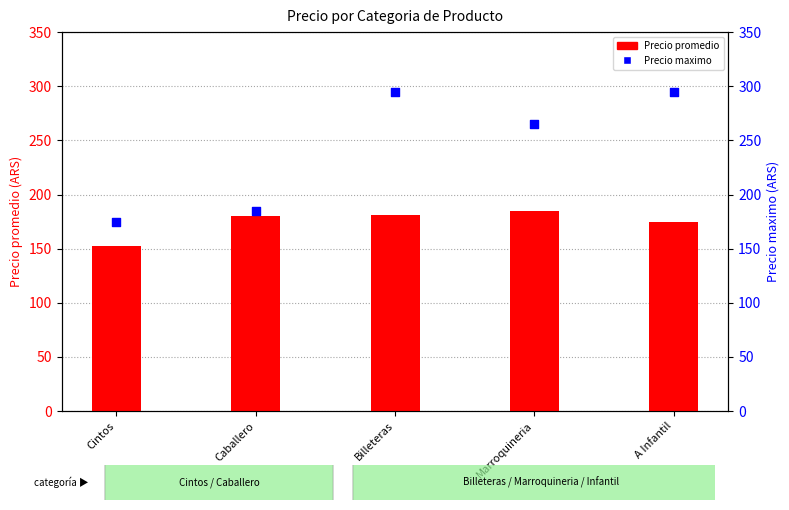

At how many categories does at least one series exceed 247?

3